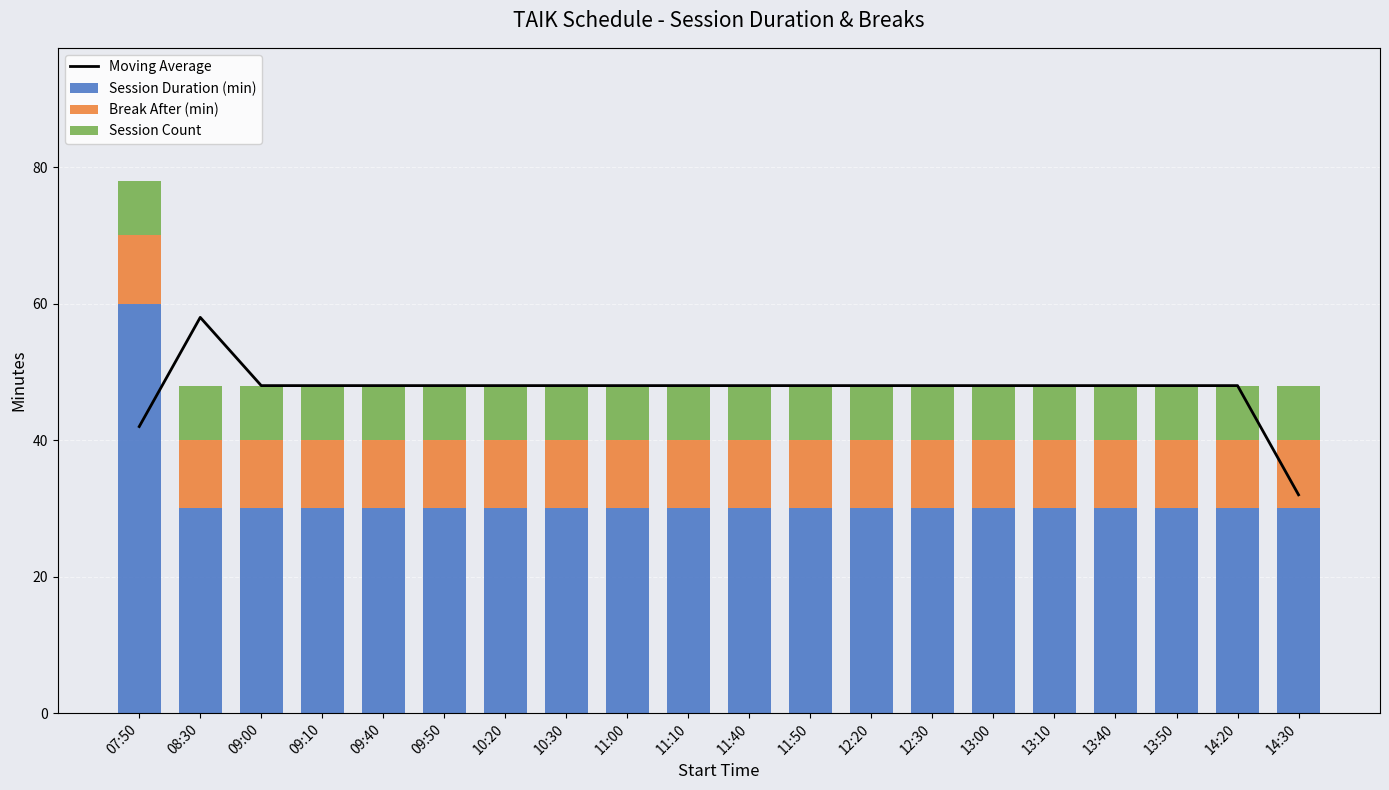

True or false: Break After (min) has a value of 4 at 11:40.

False